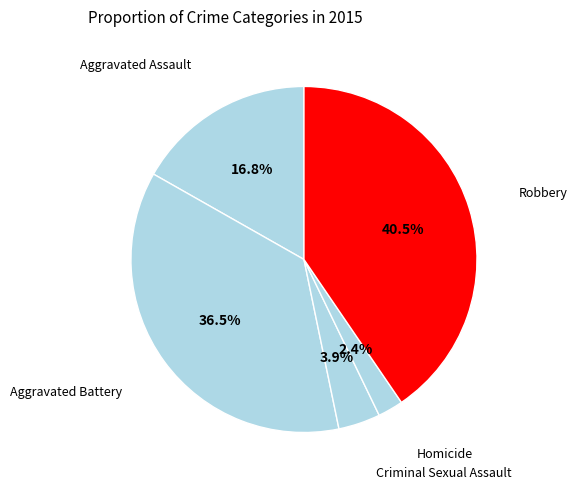

What is the largest slice in the pie chart?

Robbery